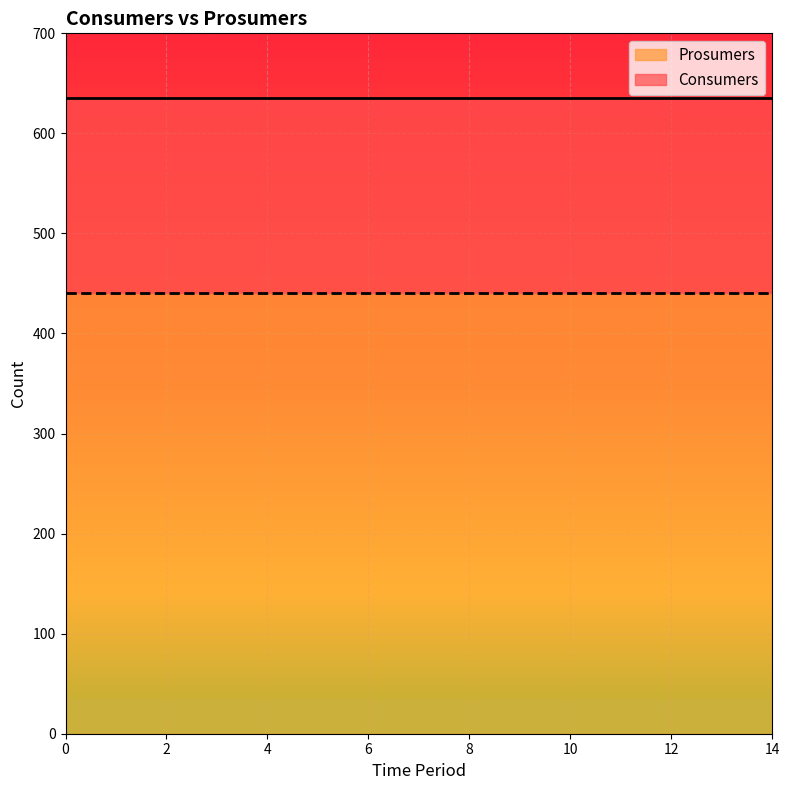

The Prosumers series shows 94 at 14. True or false?

False